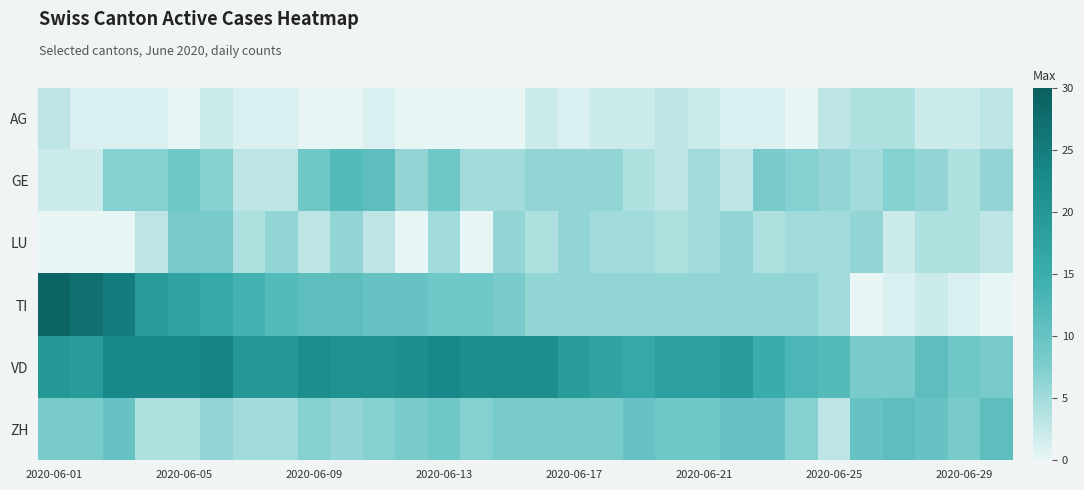

How many data points does each series have?

30